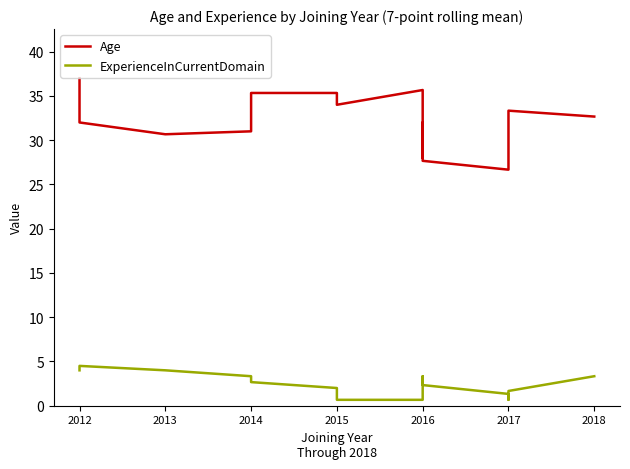

Which series has the largest total across all categories?

Age